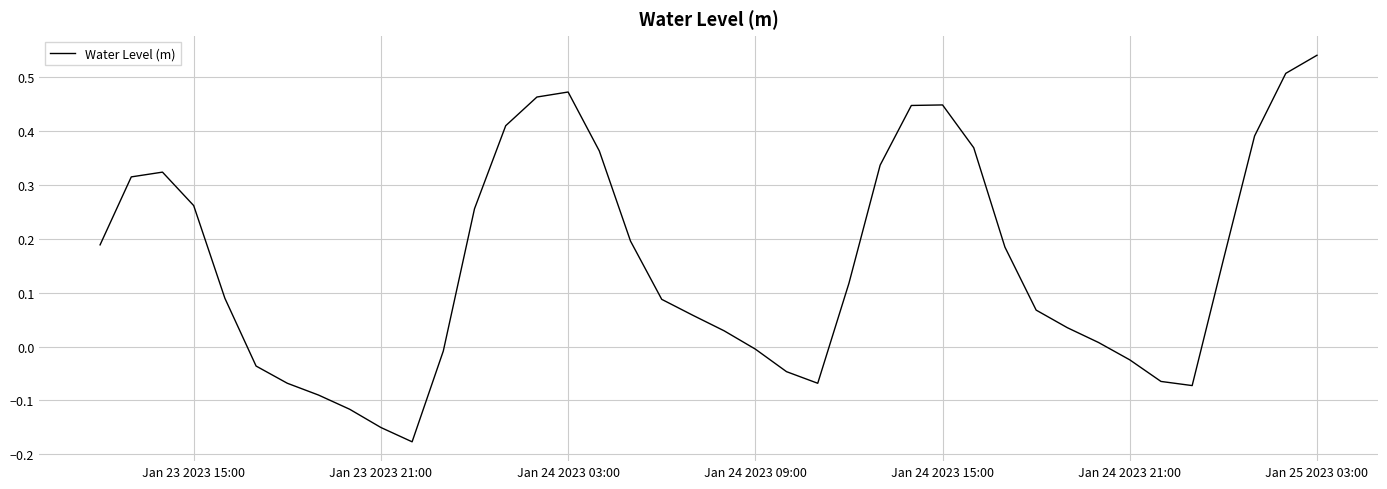

True or false: there are more than 2 points higher than both neighbors.

True